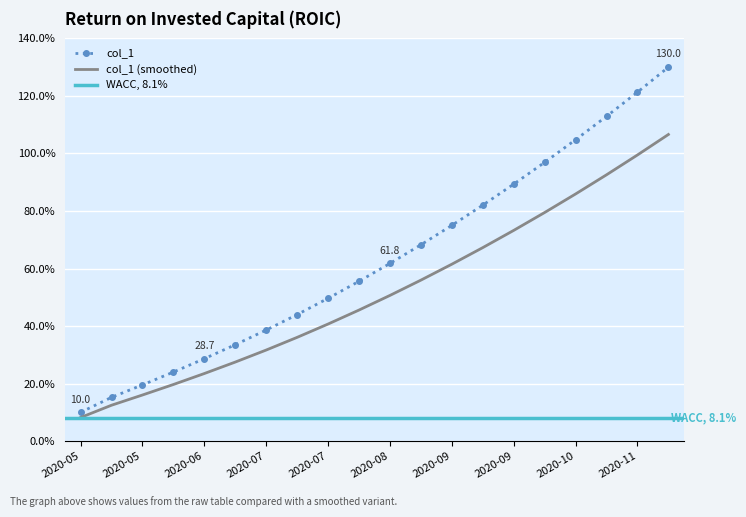

What is the smallest value displayed?

10.0